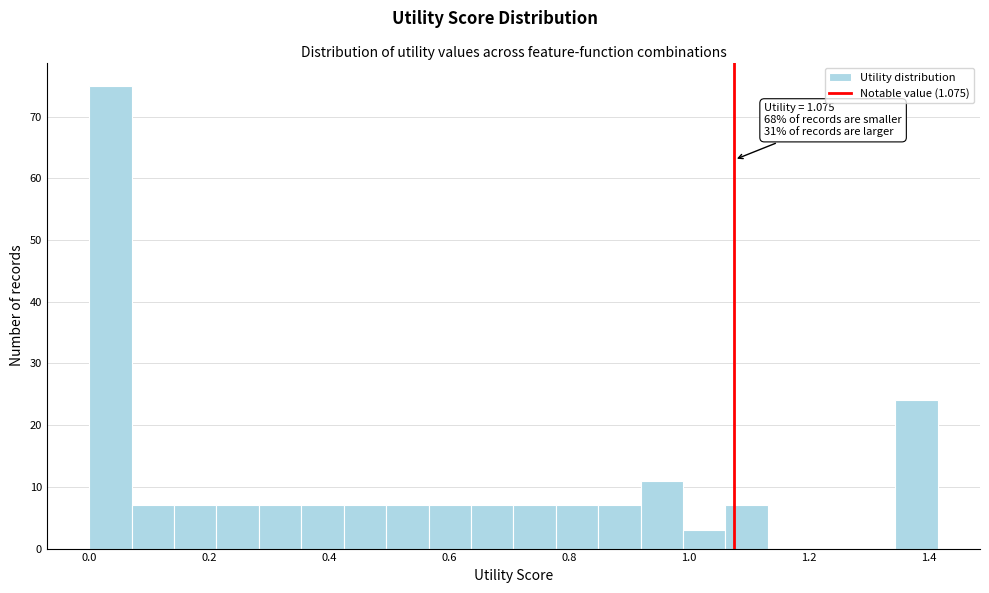

Around what value on the x-axis is the tallest bar? Give the approximate position of its centre, as read against the axis.

0.04